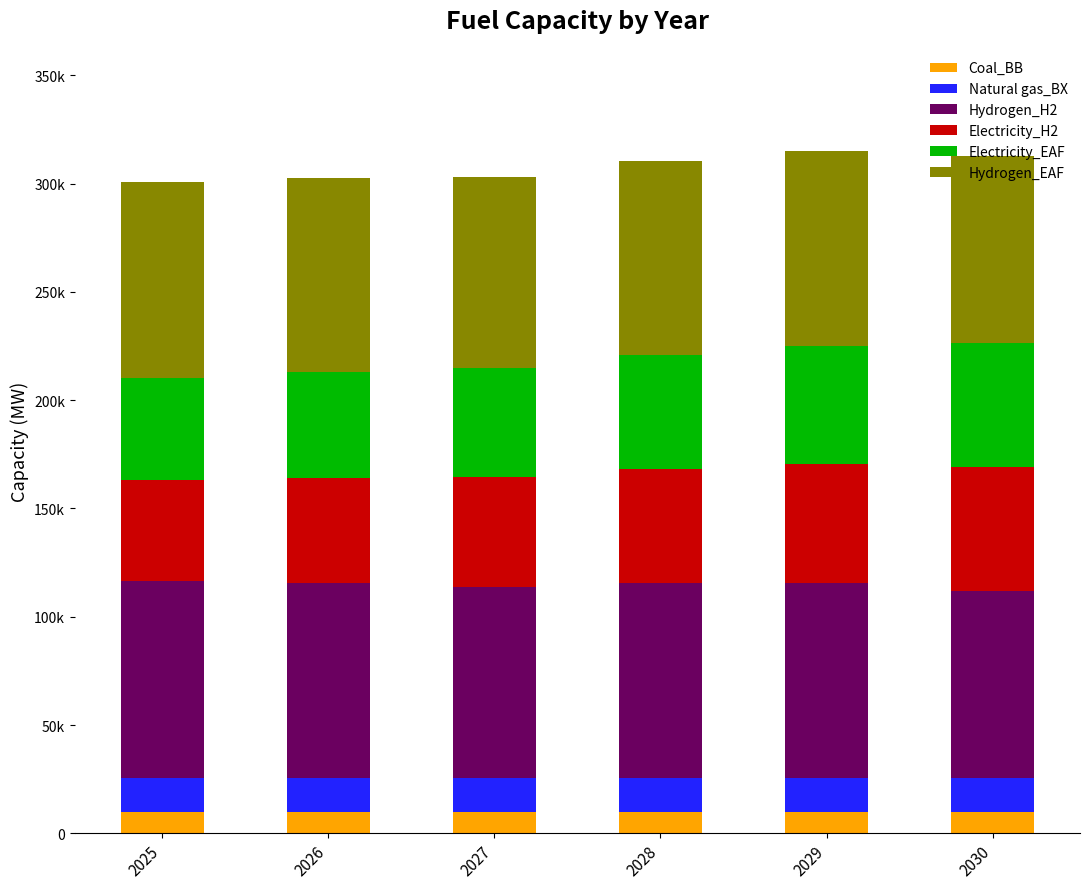

What are all the series names shown in the legend?

Coal_BB, Natural gas_BX, Hydrogen_H2, Electricity_H2, Electricity_EAF, Hydrogen_EAF